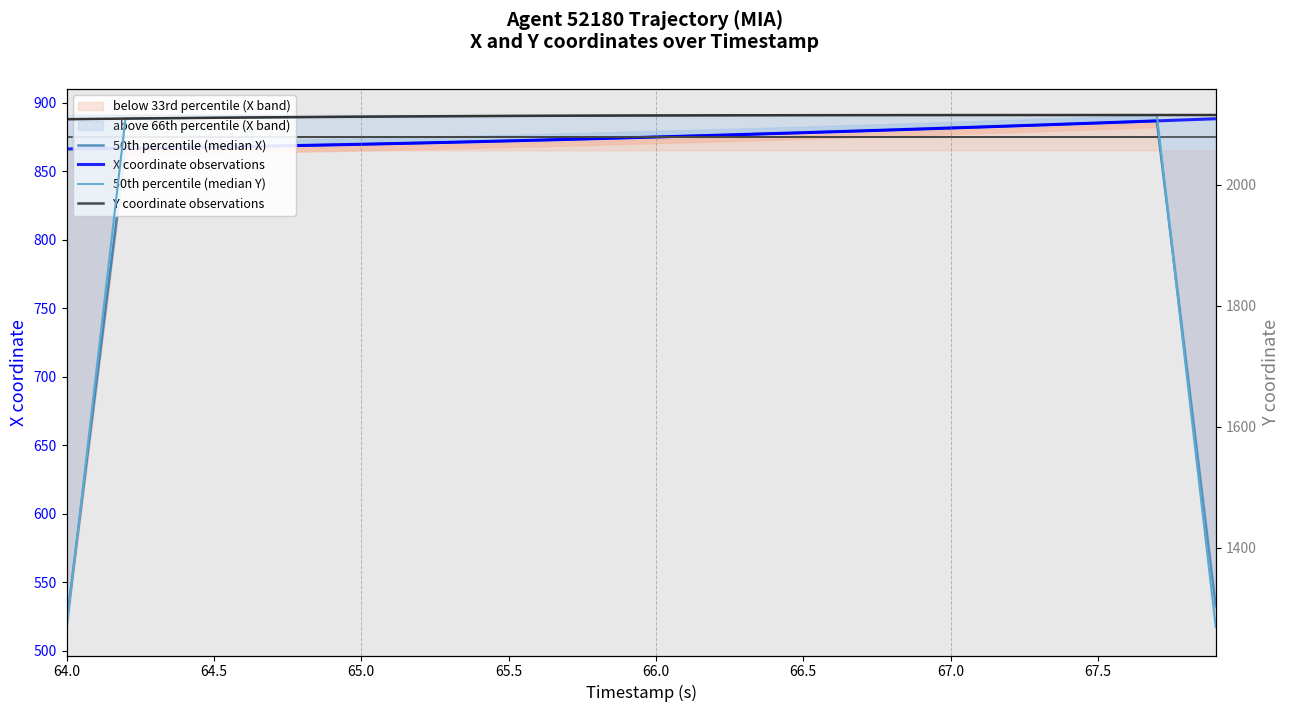

What is the sum of all 50th percentile (median X) values?

33965.9